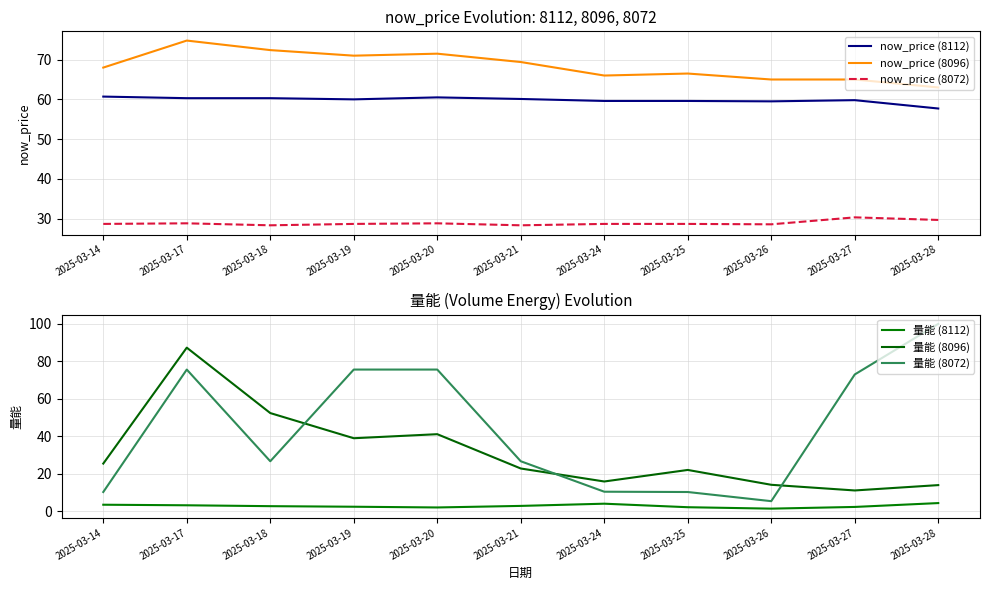

How many interior local valleys does the now_price (8072) series have?

3